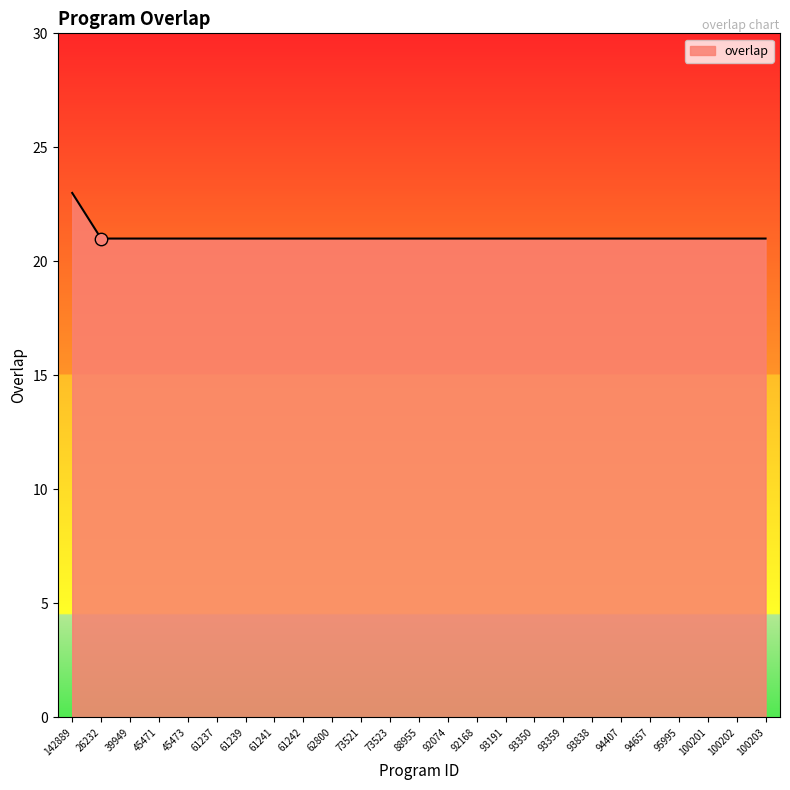

Approximately how many times larger is the value at 39949 compared to 142889?

0.9